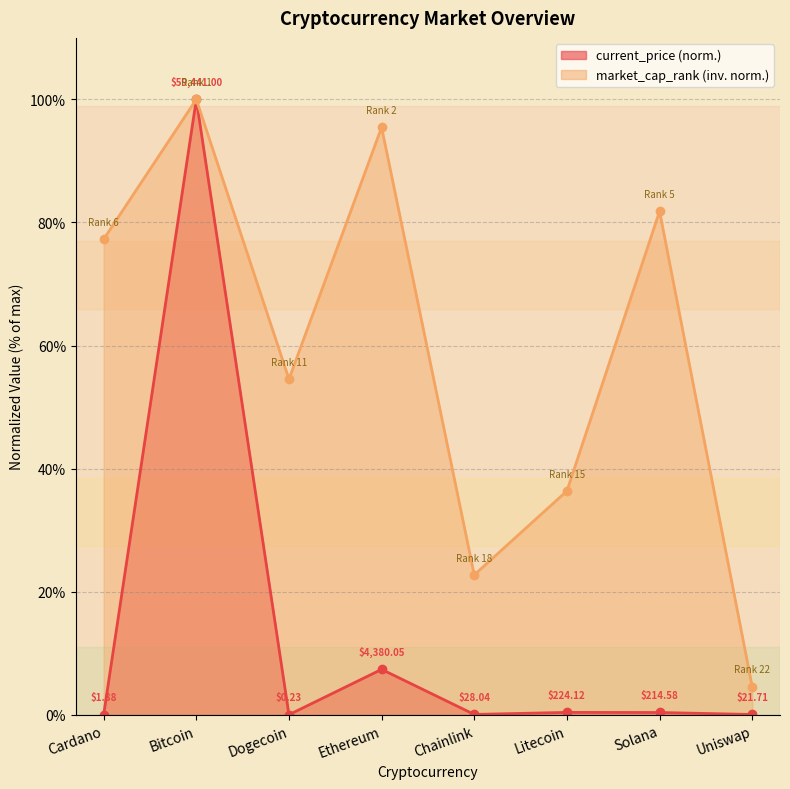

How many lines are shown in the chart?

2